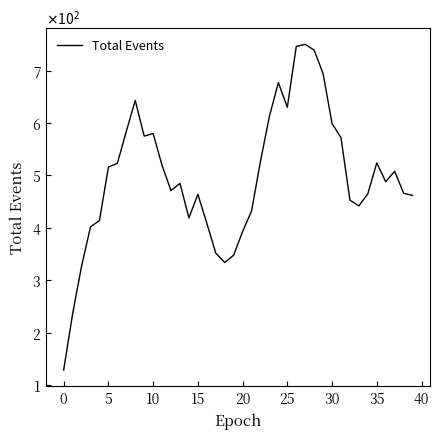

Is this an area chart (filled region under the line)?

No